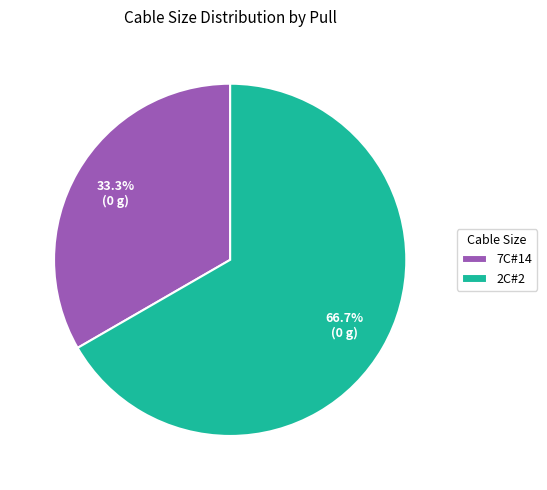

What is the largest slice in the pie chart?

2C#2